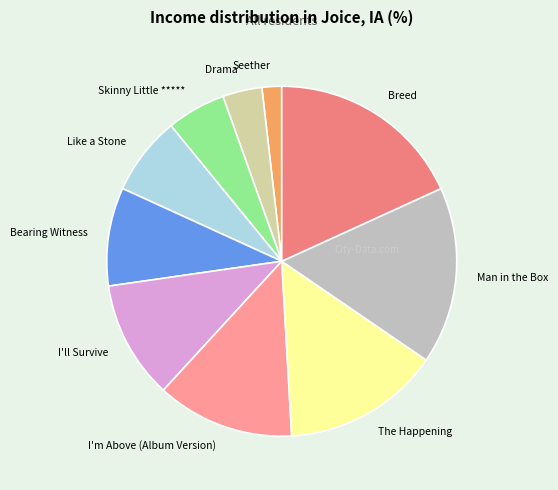

How many slices are in this pie chart?

10